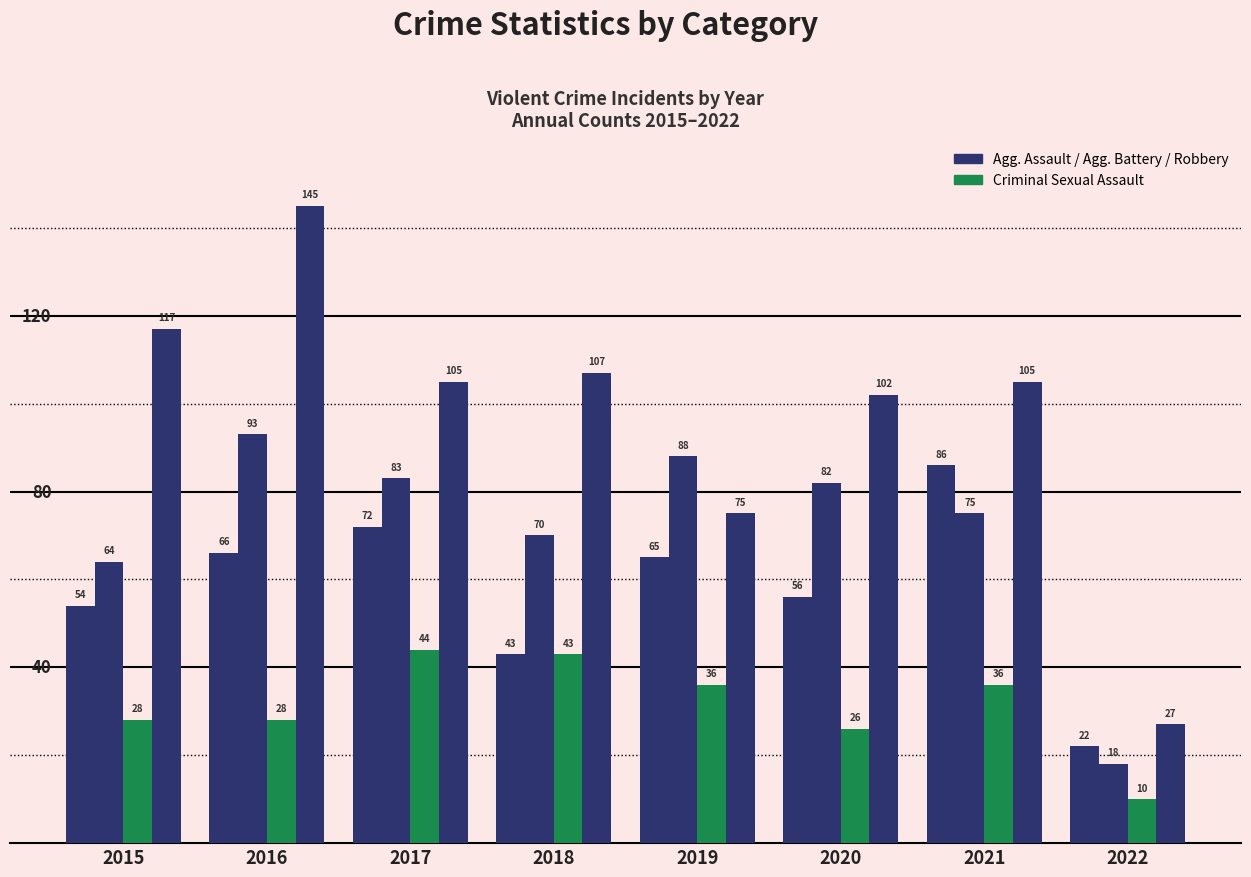

Reading left to right, what are all the values shown in this chart?

Aggravated Assault: 54	66	72	43	65	56	86	22
Aggravated Battery: 64	93	83	70	88	82	75	18
Criminal Sexual Assault: 28	28	44	43	36	26	36	10
Robbery: 117	145	105	107	75	102	105	27